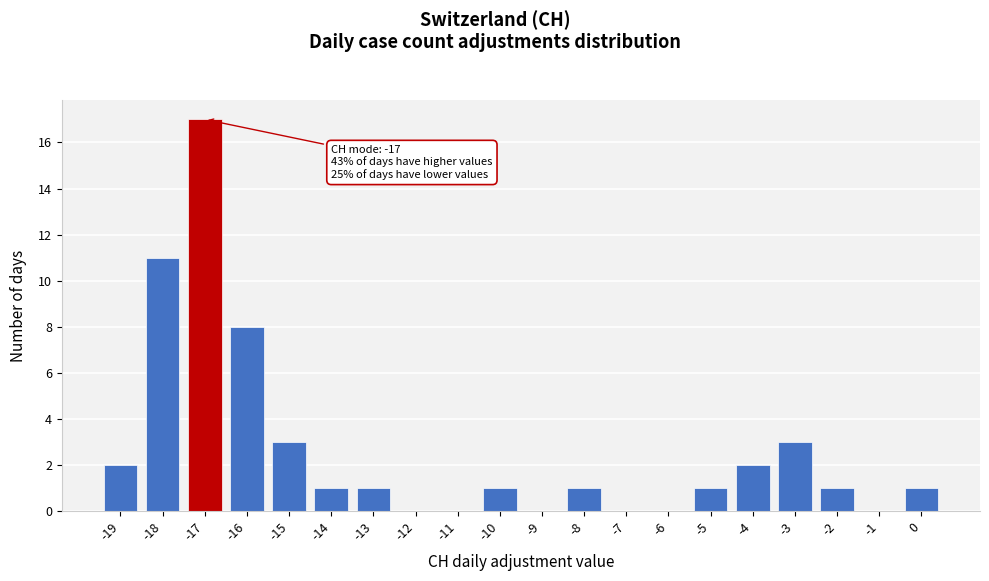

Over which range of the x-axis is the bar tallest?

-17.5 to -16.5